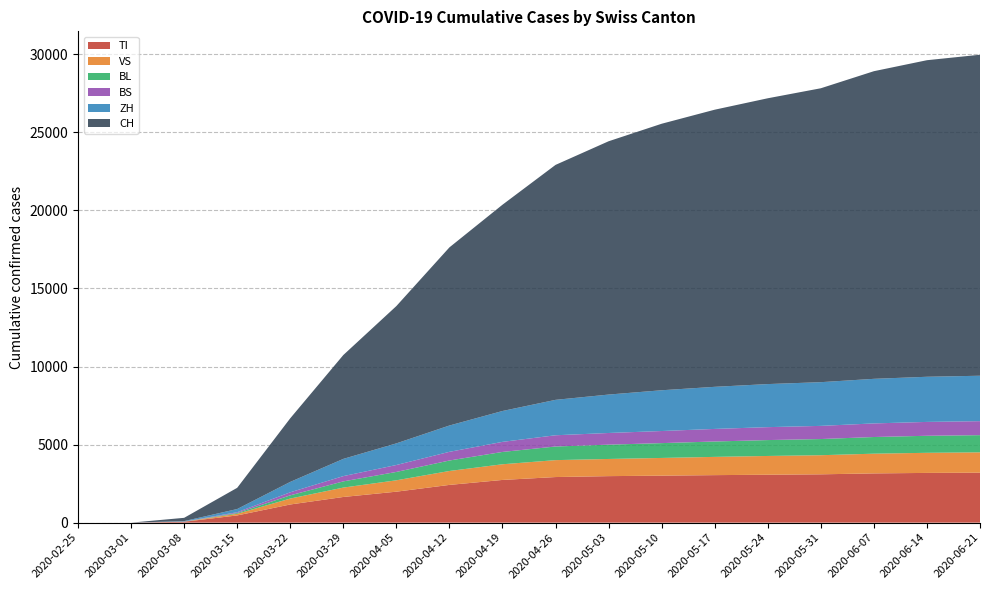

Reading left to right, list all the values displayed in this chart.

TI: 2020-02-25=0	2020-03-01=0	2020-03-08=56	2020-03-15=462	2020-03-22=1163	2020-03-29=1644	2020-04-05=1983	2020-04-12=2417	2020-04-19=2735	2020-04-26=2920	2020-05-03=2979	2020-05-10=3010	2020-05-17=3043	2020-05-24=3069	2020-05-31=3095	2020-06-07=3154	2020-06-14=3185	2020-06-21=3200
VS: 2020-02-25=0	2020-03-01=0	2020-03-08=5	2020-03-15=105	2020-03-22=379	2020-03-29=601	2020-04-05=729	2020-04-12=892	2020-04-19=1004	2020-04-26=1084	2020-05-03=1100	2020-05-10=1134	2020-05-17=1169	2020-05-24=1202	2020-05-31=1224	2020-06-07=1263	2020-06-14=1288	2020-06-21=1303
ZH: 2020-02-25=0	2020-03-01=0	2020-03-08=27	2020-03-15=203	2020-03-22=666	2020-03-29=1104	2020-04-05=1386	2020-04-12=1686	2020-04-19=1978	2020-04-26=2269	2020-05-03=2461	2020-05-10=2611	2020-05-17=2697	2020-05-24=2759	2020-05-31=2800	2020-06-07=2856	2020-06-14=2892	2020-06-21=2910
BL: 2020-02-25=0	2020-03-01=0	2020-03-08=4	2020-03-15=51	2020-03-22=207	2020-03-29=397	2020-04-05=536	2020-04-12=671	2020-04-19=790	2020-04-26=873	2020-05-03=916	2020-05-10=950	2020-05-17=986	2020-05-24=1018	2020-05-31=1036	2020-06-07=1068	2020-06-14=1091	2020-06-21=1101
BS: 2020-02-25=0	2020-03-01=0	2020-03-08=6	2020-03-15=51	2020-03-22=195	2020-03-29=338	2020-04-05=444	2020-04-12=556	2020-04-19=645	2020-04-26=720	2020-05-03=748	2020-05-10=775	2020-05-17=805	2020-05-24=828	2020-05-31=843	2020-06-07=871	2020-06-14=888	2020-06-21=896
CH: 2020-02-25=0	2020-03-01=0	2020-03-08=210	2020-03-15=1359	2020-03-22=4075	2020-03-29=6652	2020-04-05=8795	2020-04-12=11411	2020-04-19=13213	2020-04-26=15050	2020-05-03=16226	2020-05-10=17072	2020-05-17=17752	2020-05-24=18308	2020-05-31=18827	2020-06-07=19706	2020-06-14=20278	2020-06-21=20563